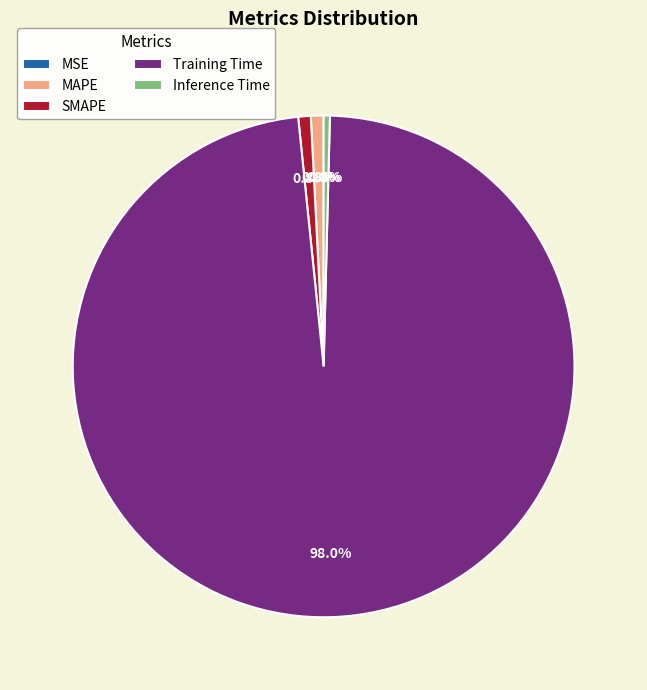

Is it true that MAPE is 1% of the pie?

True